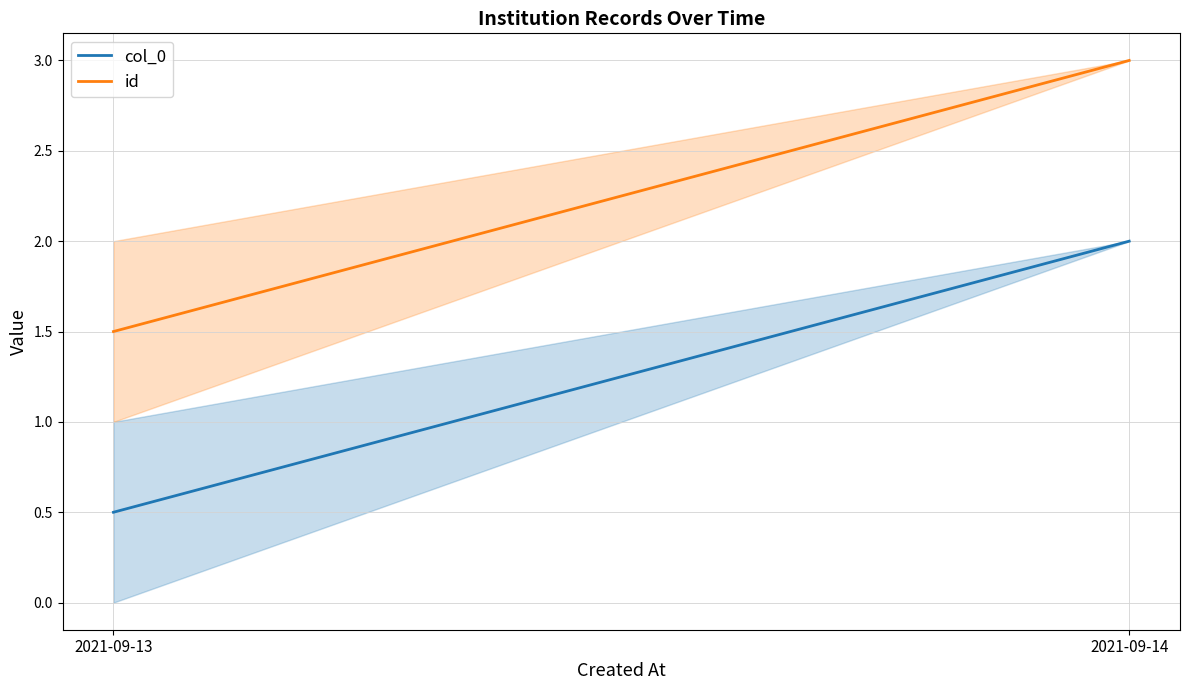

Is the value of col_0 at 2021-09-13 greater than the value of id at 2021-09-14?

No